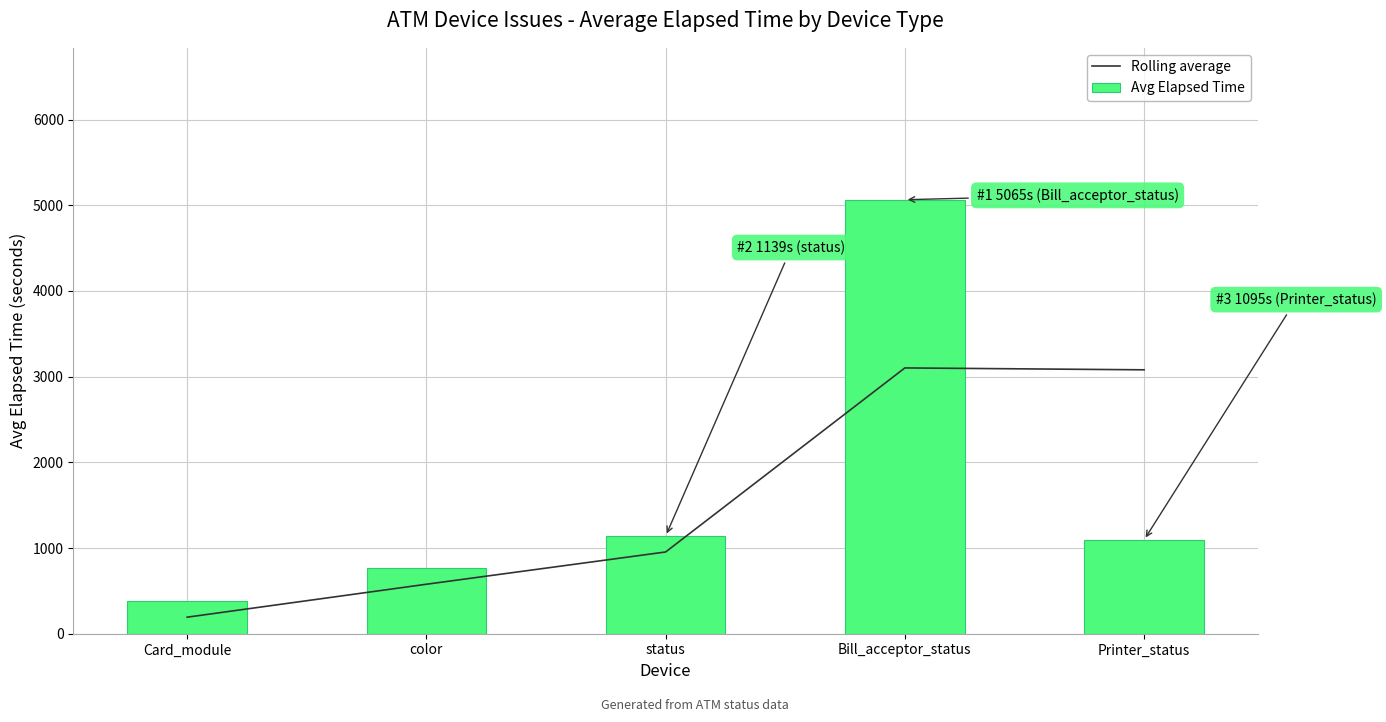

Does the chart contain stacked bars?

No